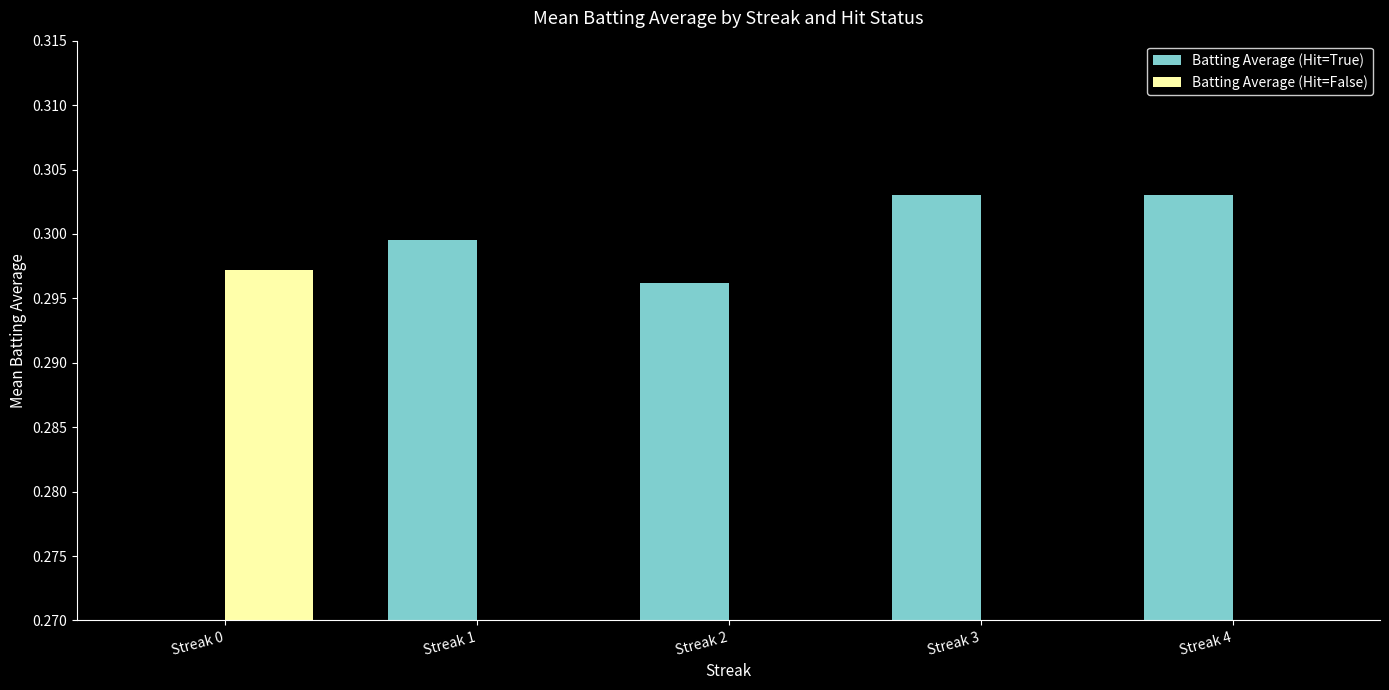

Reading left to right, extract all data points from this chart.

Batting Average (Hit=True): 0.0	0.3	0.3	0.3	0.3
Batting Average (Hit=False): 0.3	0.0	0.0	0.0	0.0